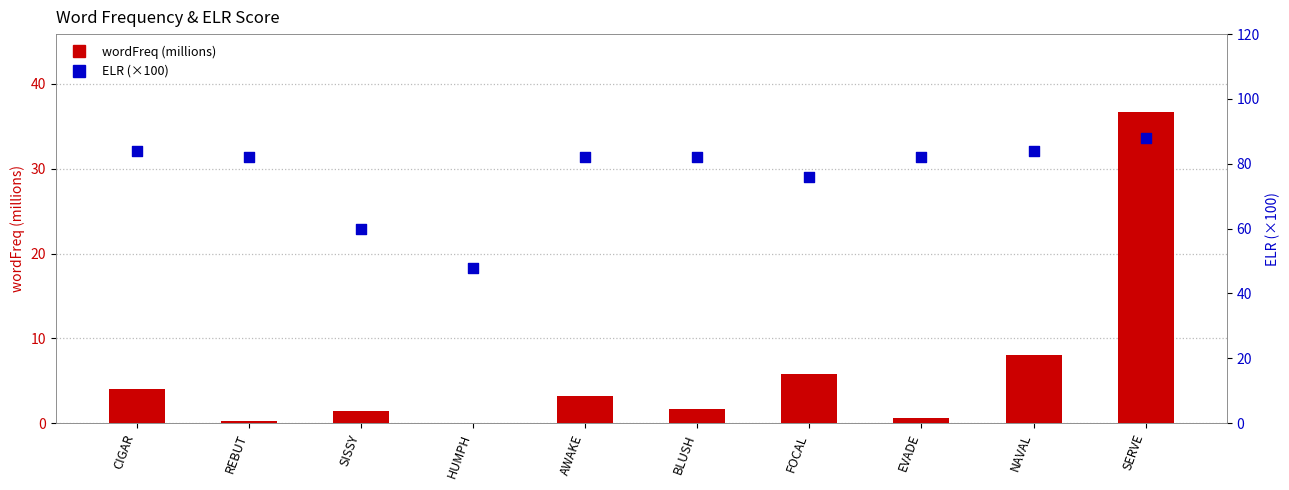

Which series contains the highest Y value?

ELR (×100)